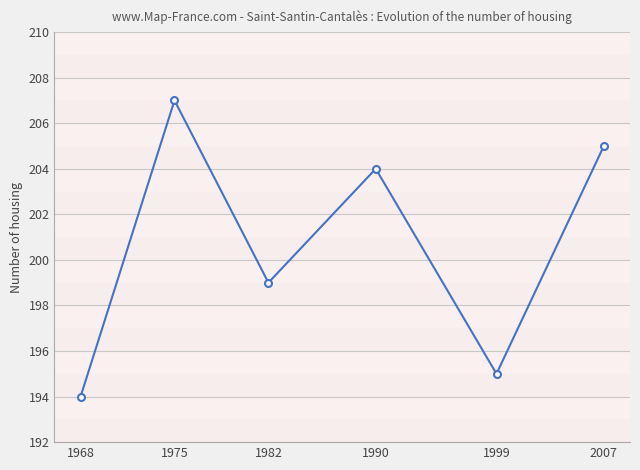

Rank the categories by value from highest to lowest.

1975, 2007, 1990, 1982, 1999, 1968